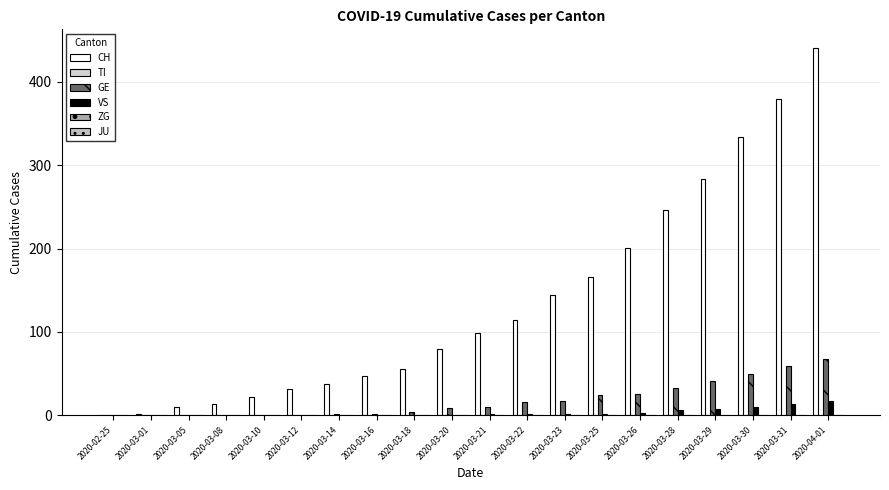

Are the bars grouped side by side (vs. stacked)?

Yes